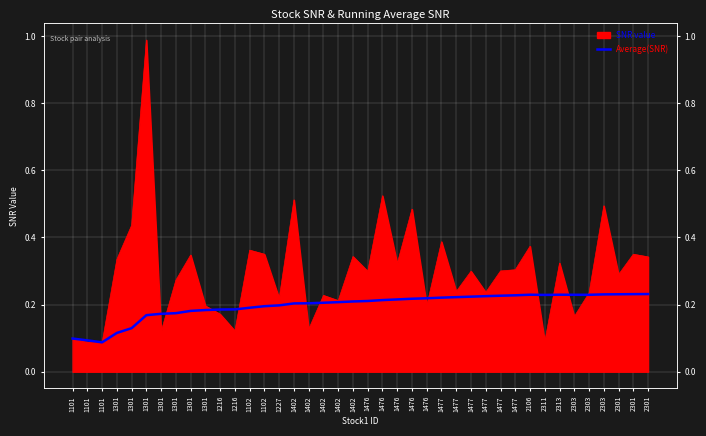

Which label corresponds to the smallest value in the chart?

1101